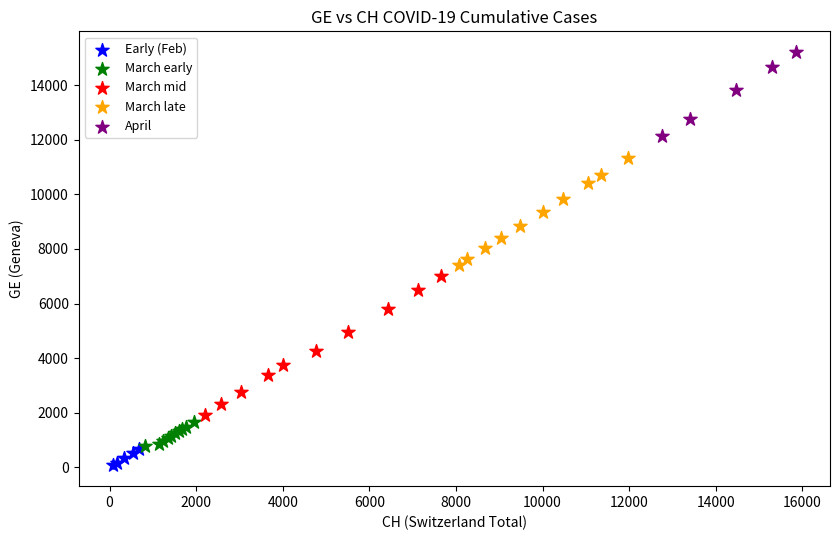

Which series contains the highest Y value?

April